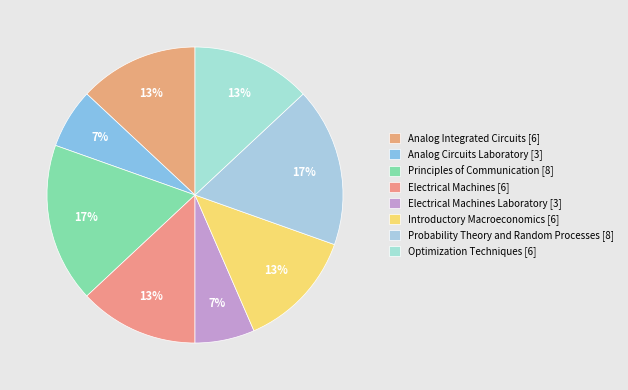

How many slices are in this pie chart?

8